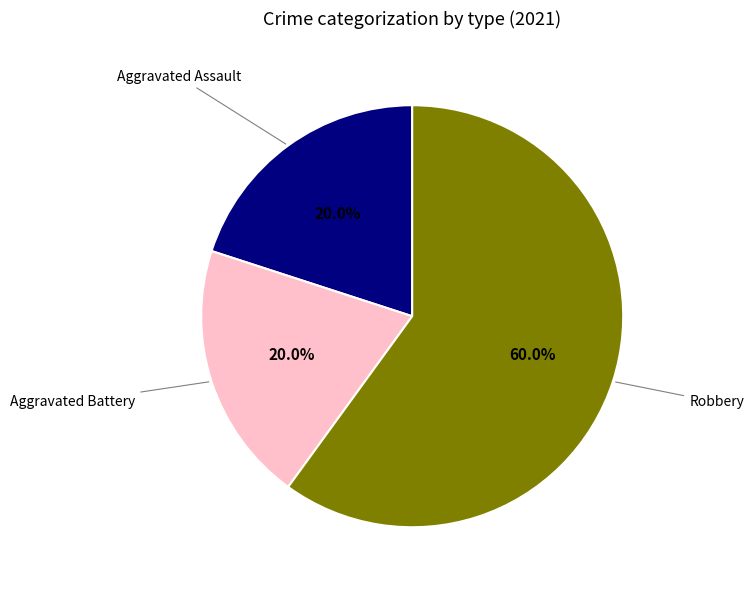

How many segments does this pie chart have?

3